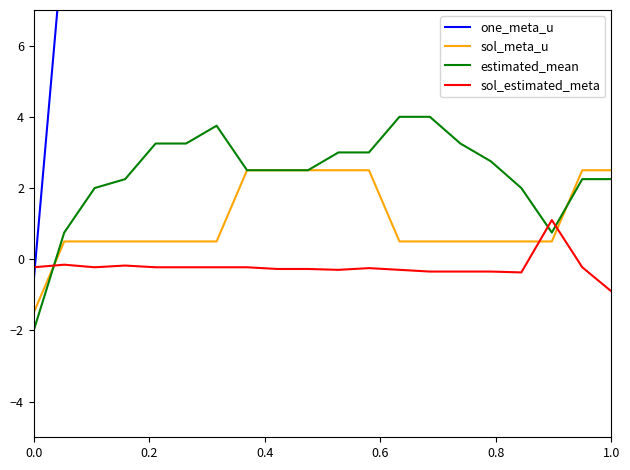

True or false: sol_meta_u has a value of -1.5 at 0.0.

True